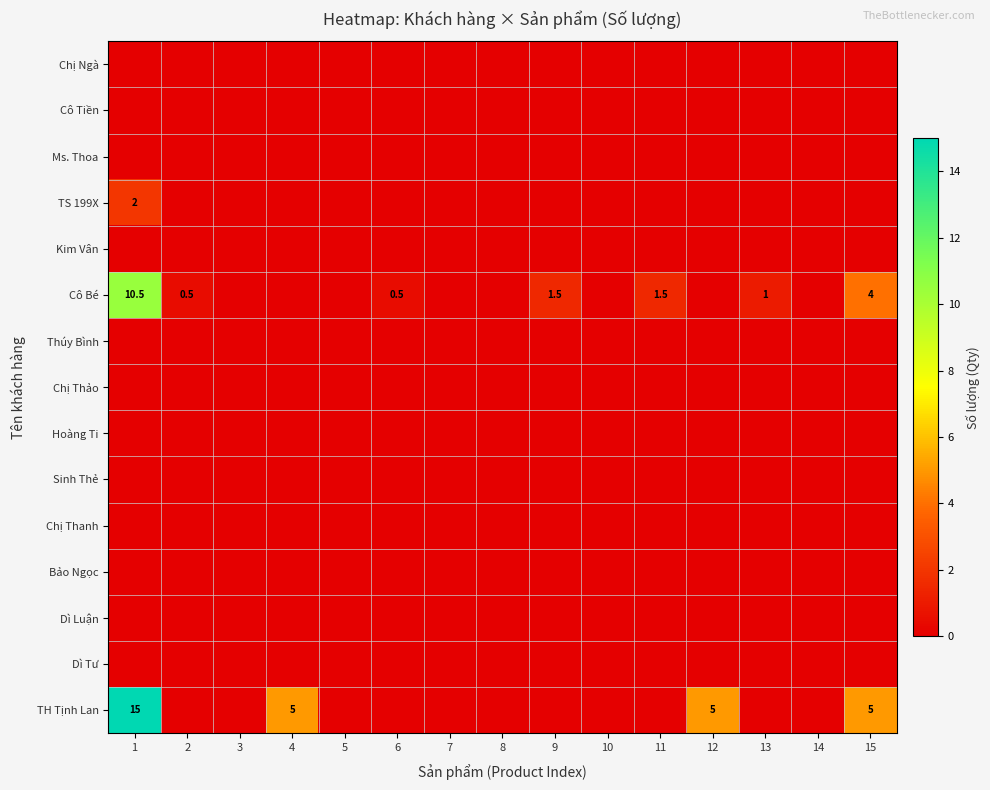

The value of Cô Bé at 1 is 10.5. True or false?

True